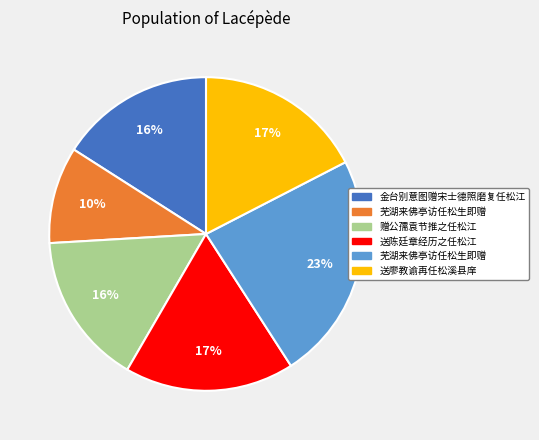

To the nearest percent, what is the average slice percentage?

17%